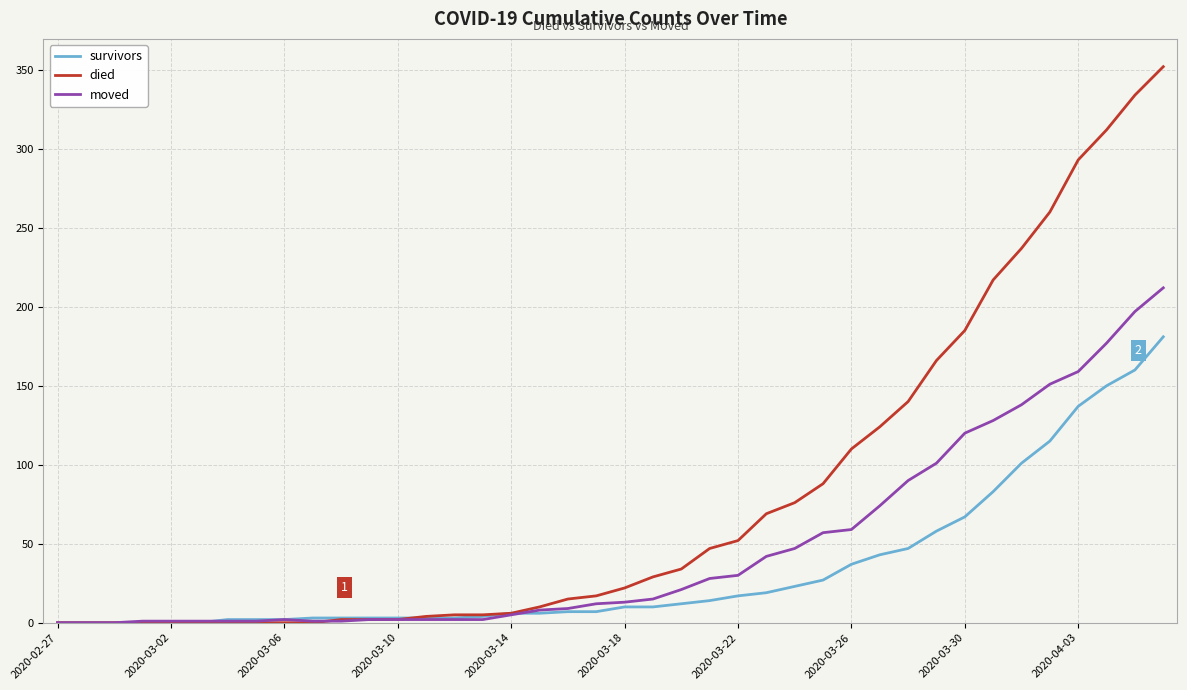

Which series has the largest total across all categories?

died